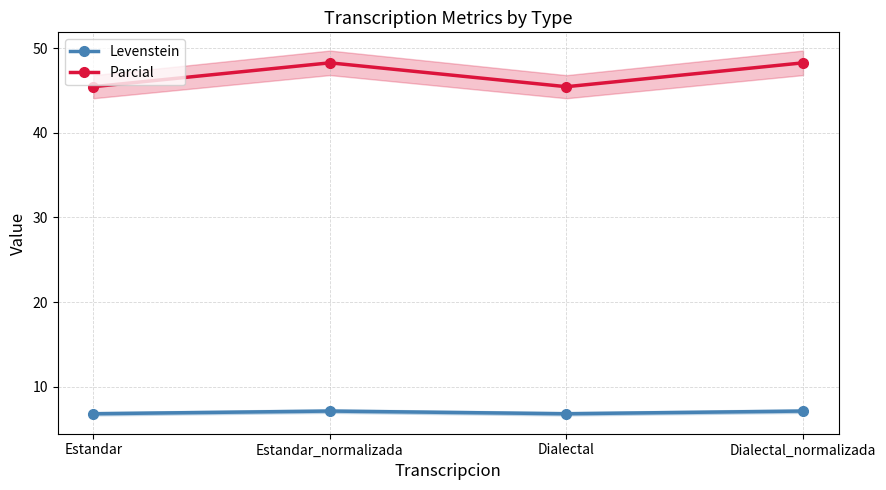

At which label does Parcial first exceed 48?

Estandar_normalizada